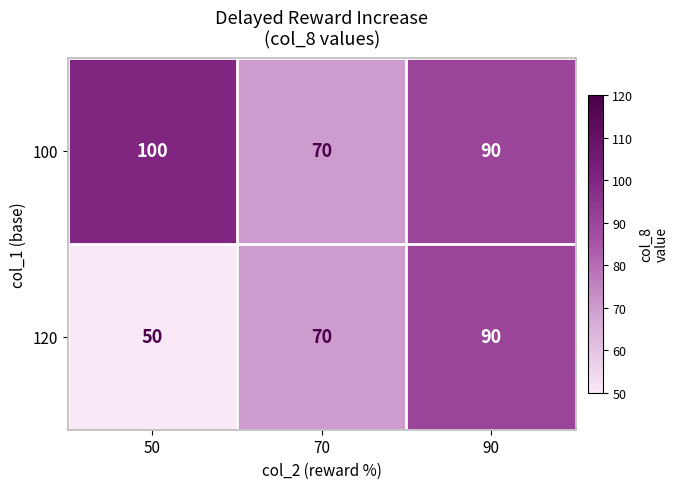

Rank the categories by 100 value from lowest to highest.

70, 90, 50